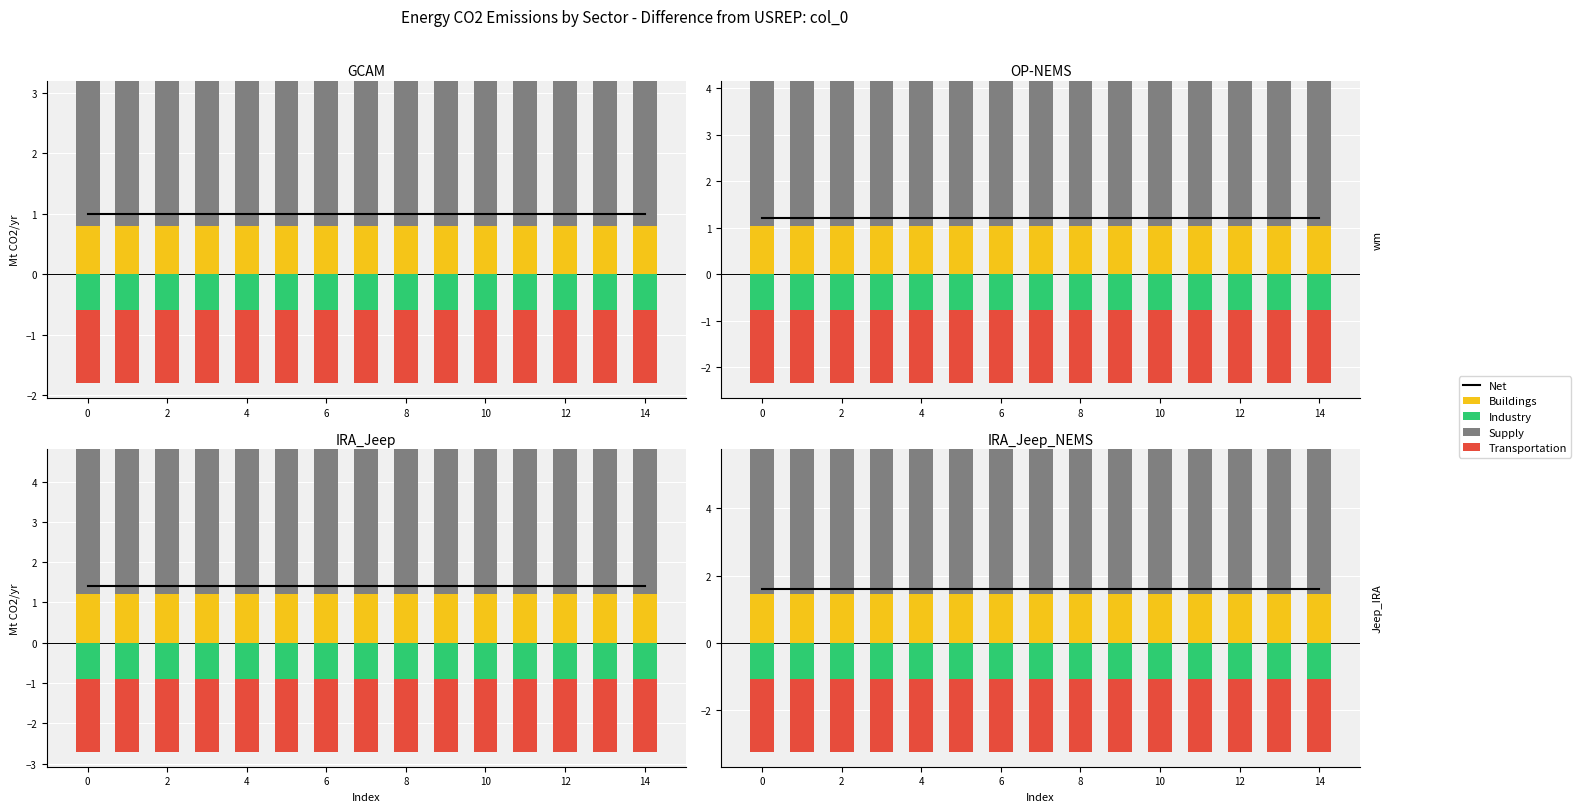

Which series has the largest total across all categories?

Supply